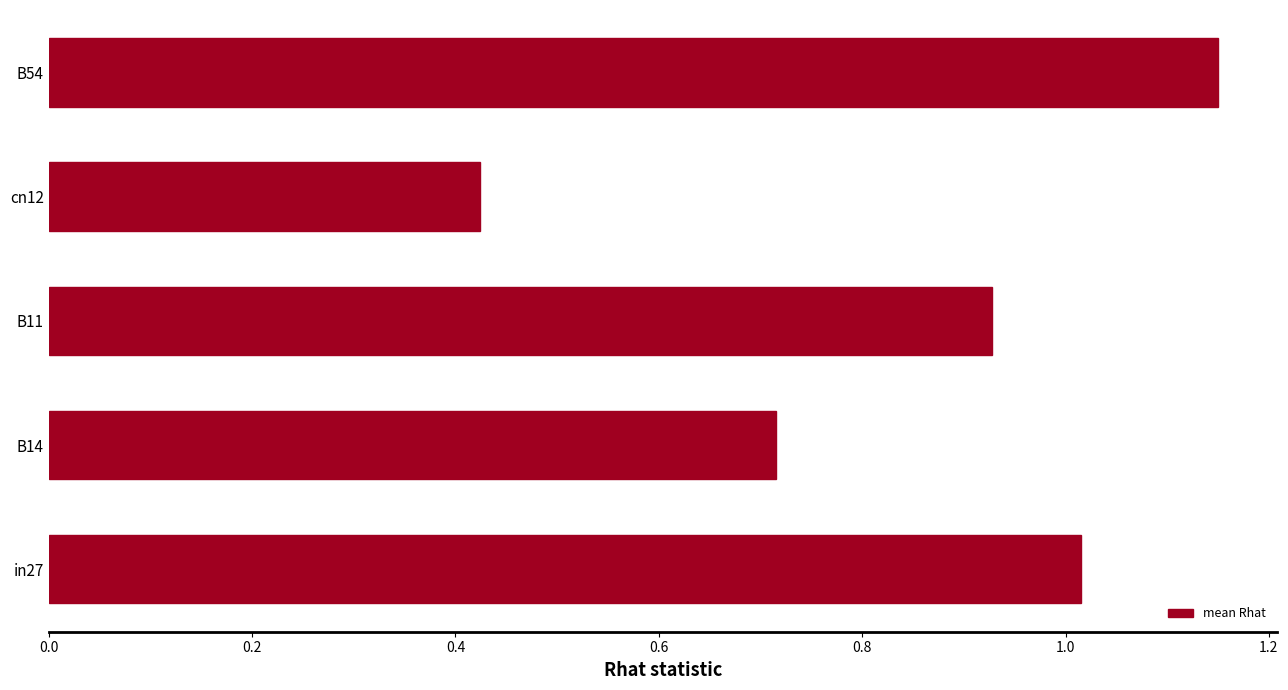

True or false: the data shows 0.2 at cn12.

False